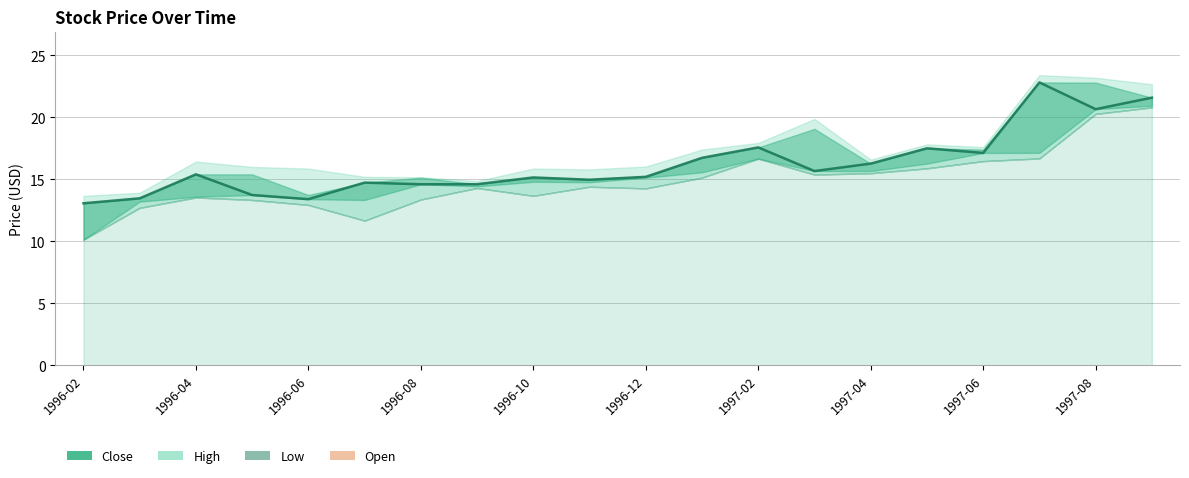

What is the value of the 19th point from the left?

20.7